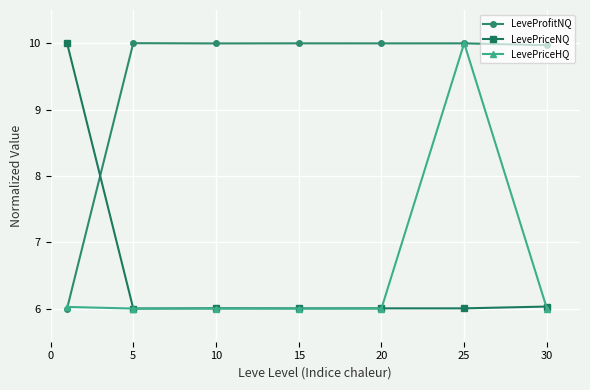

In LevePriceNQ, how many points are lower than both neighbors (excluding endpoints)?

3